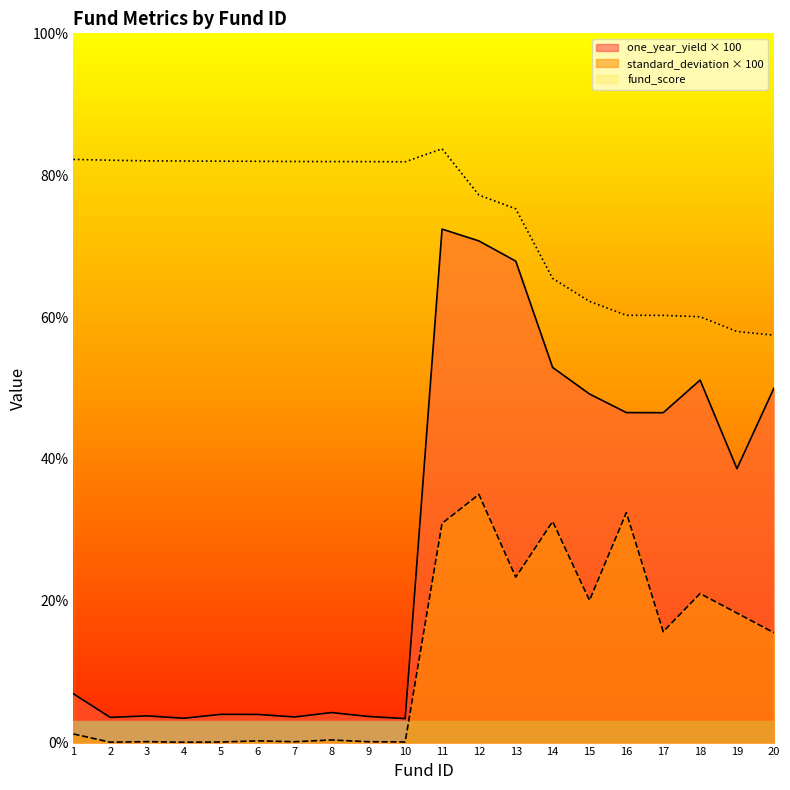

True or false: one_year_yield and fund_score cross at least once.

False